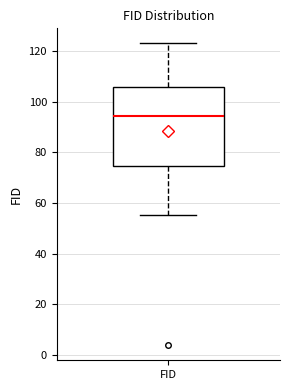

Transcribe this box plot: give where the median line is, the range the box spans, and where the two whiskers end, as read against the y-axis. The values are not printed on the chart, so give them approximately, as read against the axis.

median 94, box 74 to 106, whiskers 56 to 124